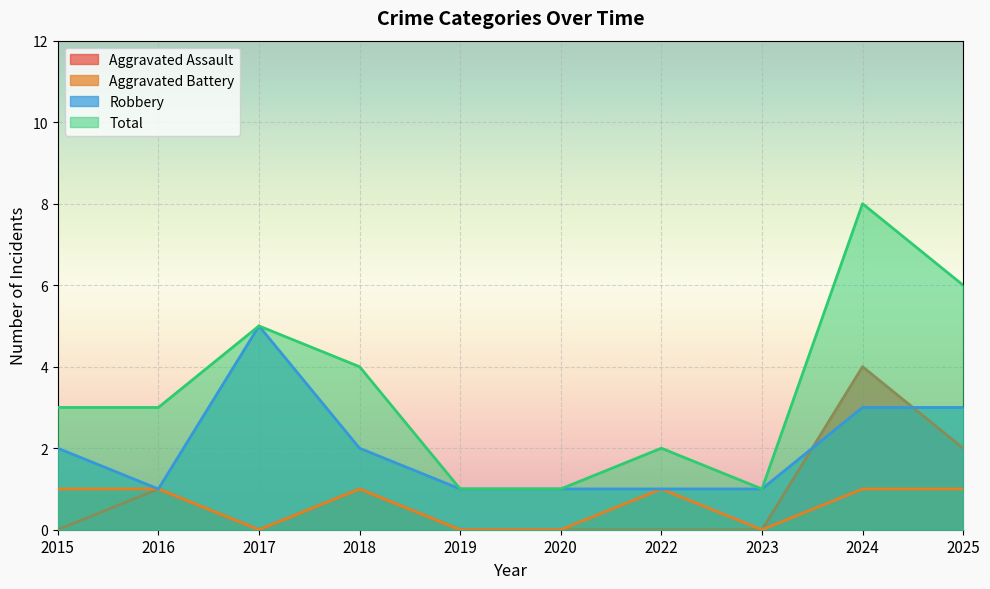

What are all the series names shown in the legend?

Aggravated Assault, Aggravated Battery, Robbery, Total